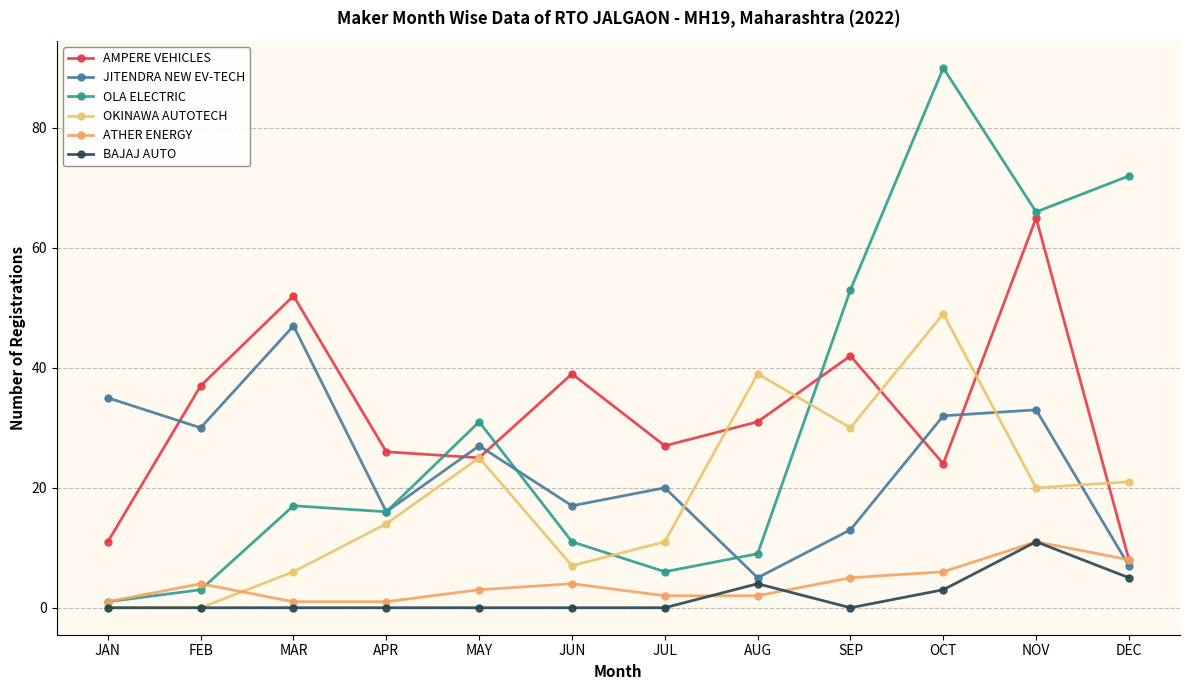

What is the difference between the maximum and minimum values in the OLA ELECTRIC series?

89